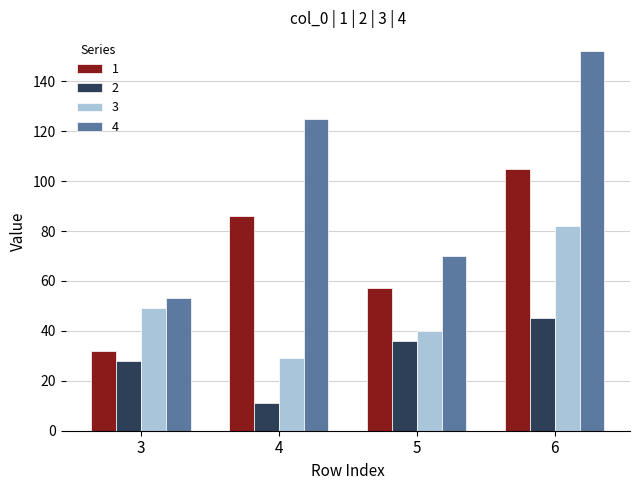

At how many categories does at least one series exceed 100?

2